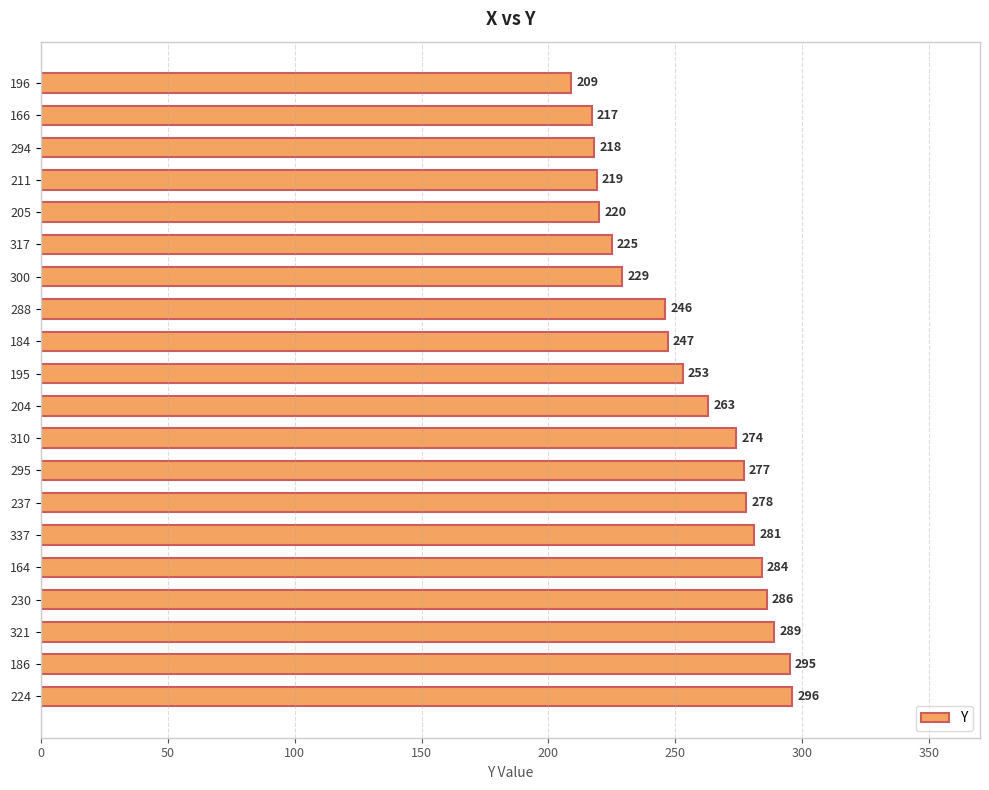

The chart shows a value of 220 at 205. True or false?

True